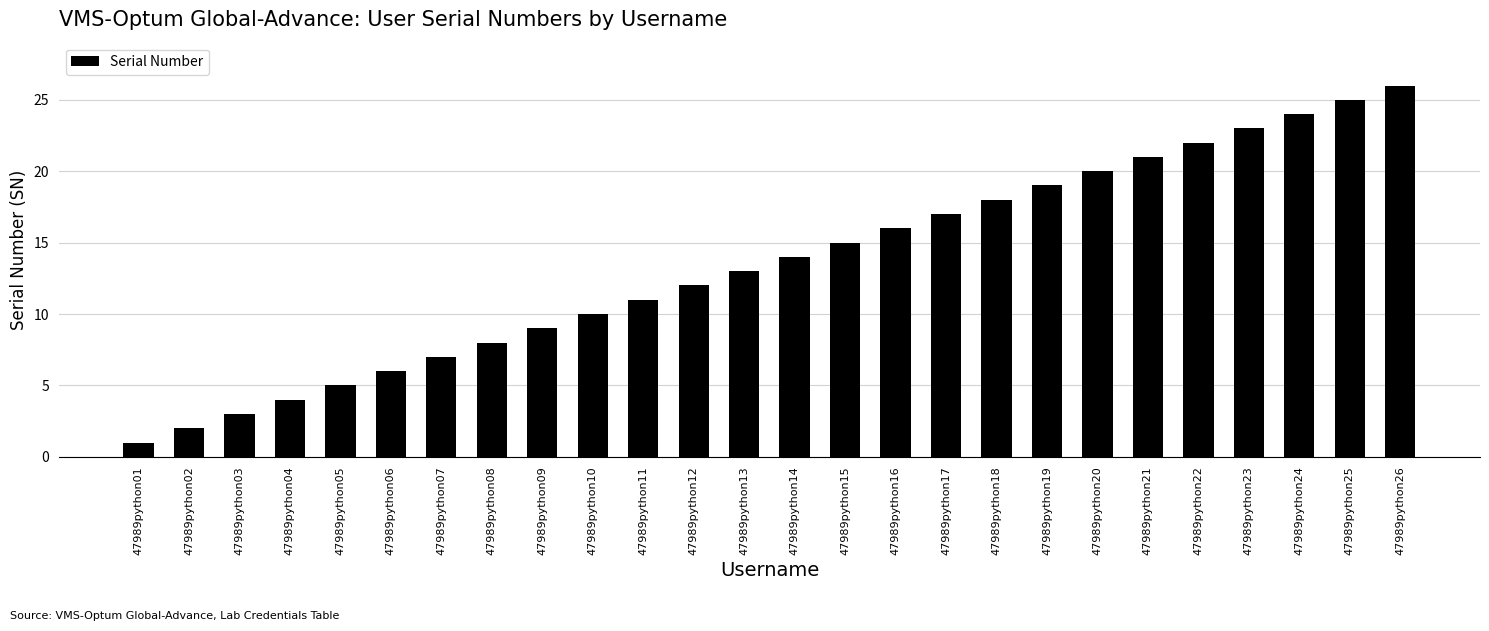

Count the number of categories in the chart.

26